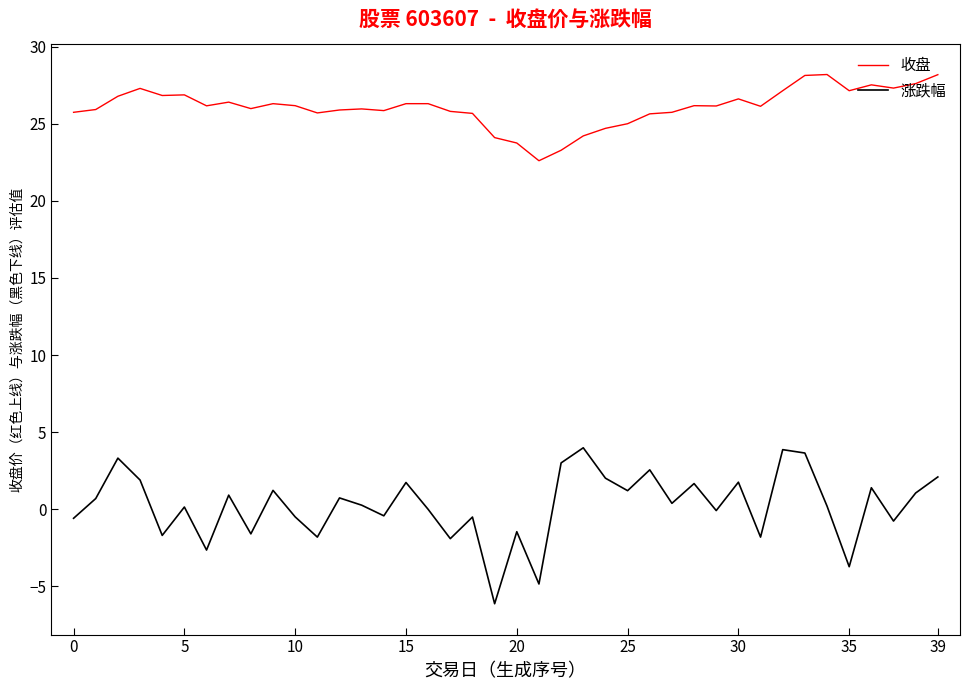

What is the lowest value of the 涨跌幅 series?

-6.1